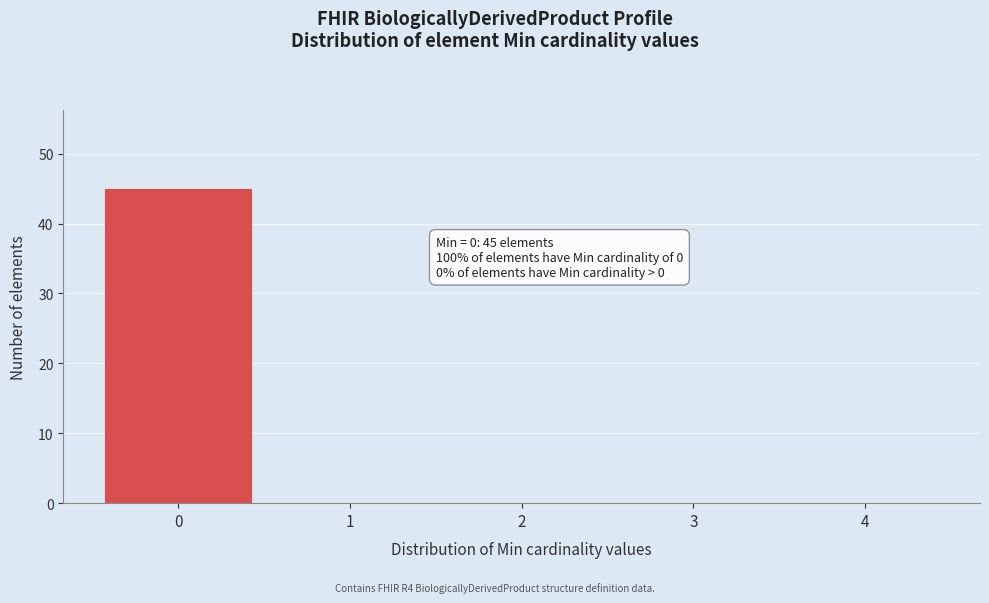

Which range on the x-axis has the tallest bar?

-0.5 to 0.5